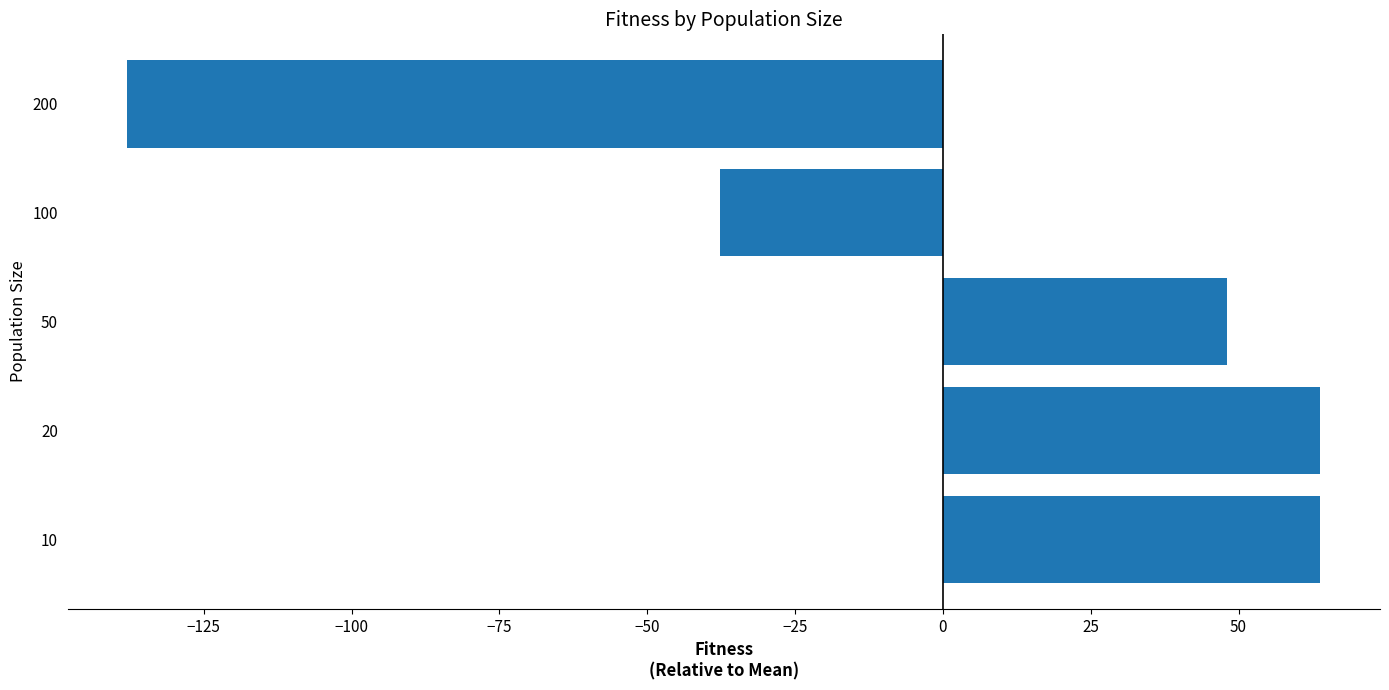

What is the greatest value displayed?

63.8